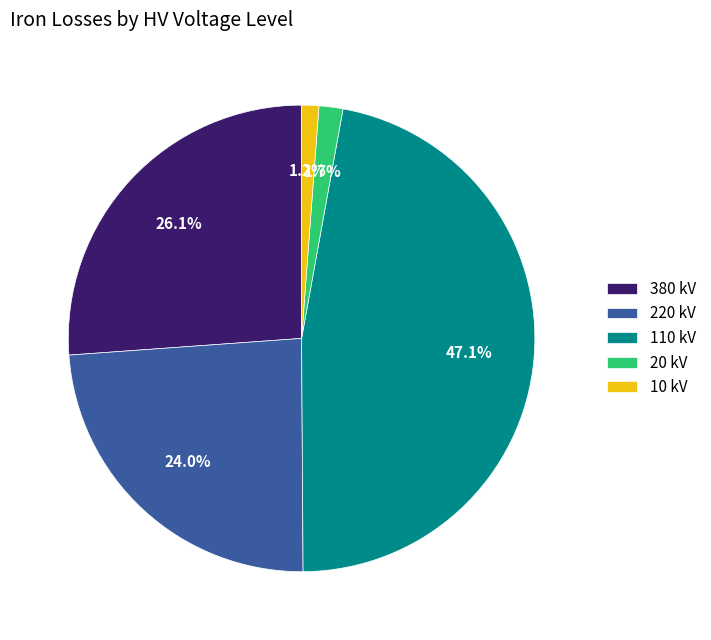

Between 220 kV and 110 kV, which is larger?

110 kV